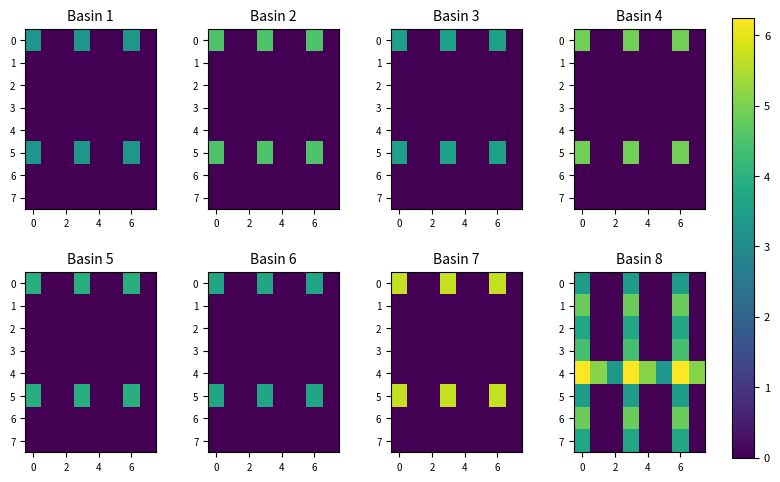

Count the number of data series in this chart.

8